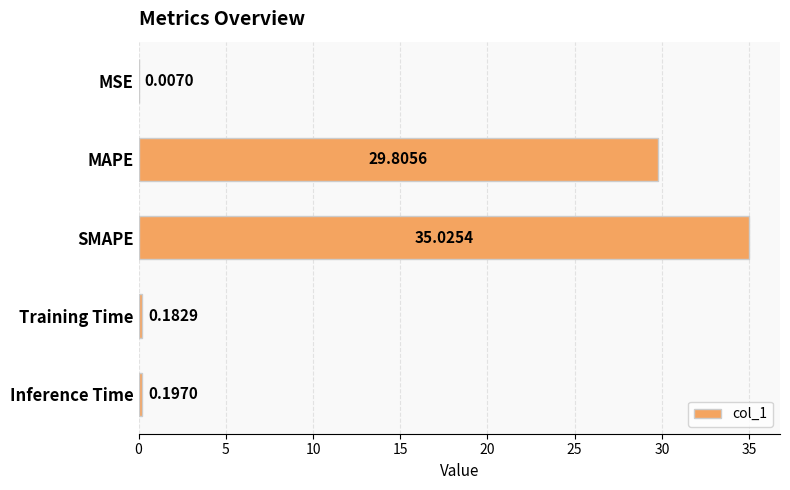

What is the greatest value displayed?

35.0